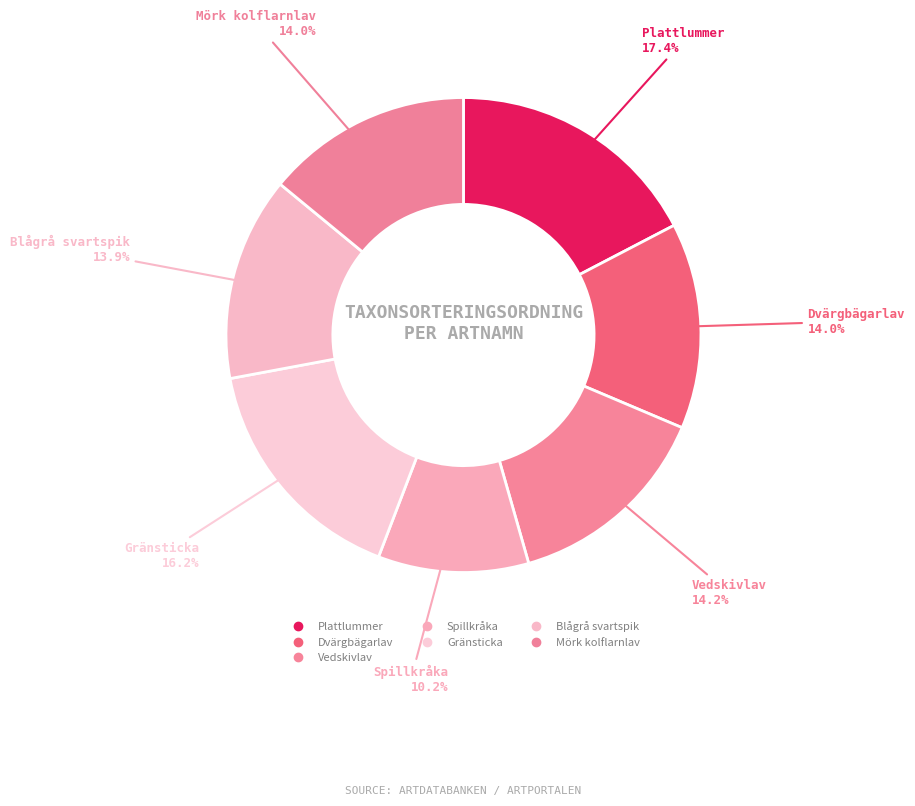

Count the number of slices in the pie.

7